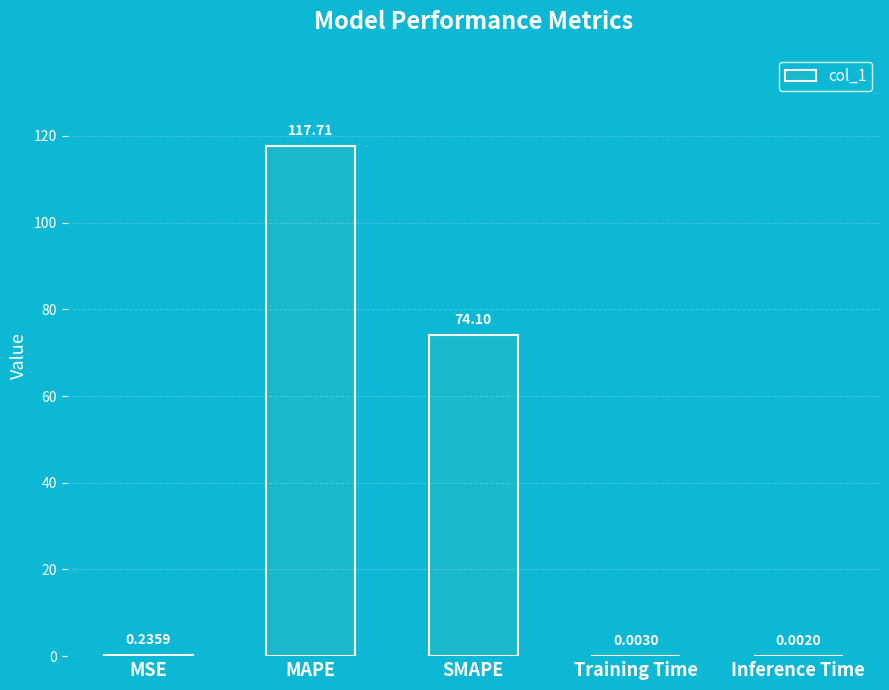

At which label is the value closest to 58?

SMAPE